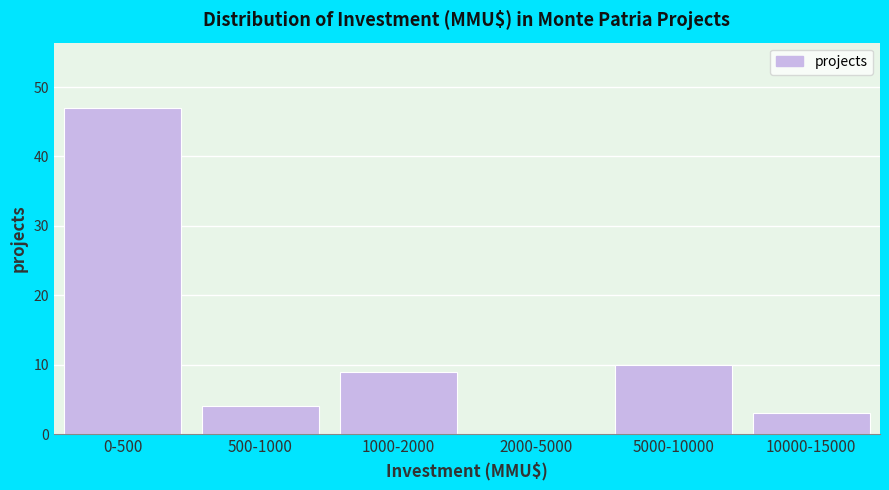

Reading left to right, extract all data points from this chart.

0-500=47	500-1000=4	1000-2000=9	2000-5000=0	5000-10000=10	10000-15000=3